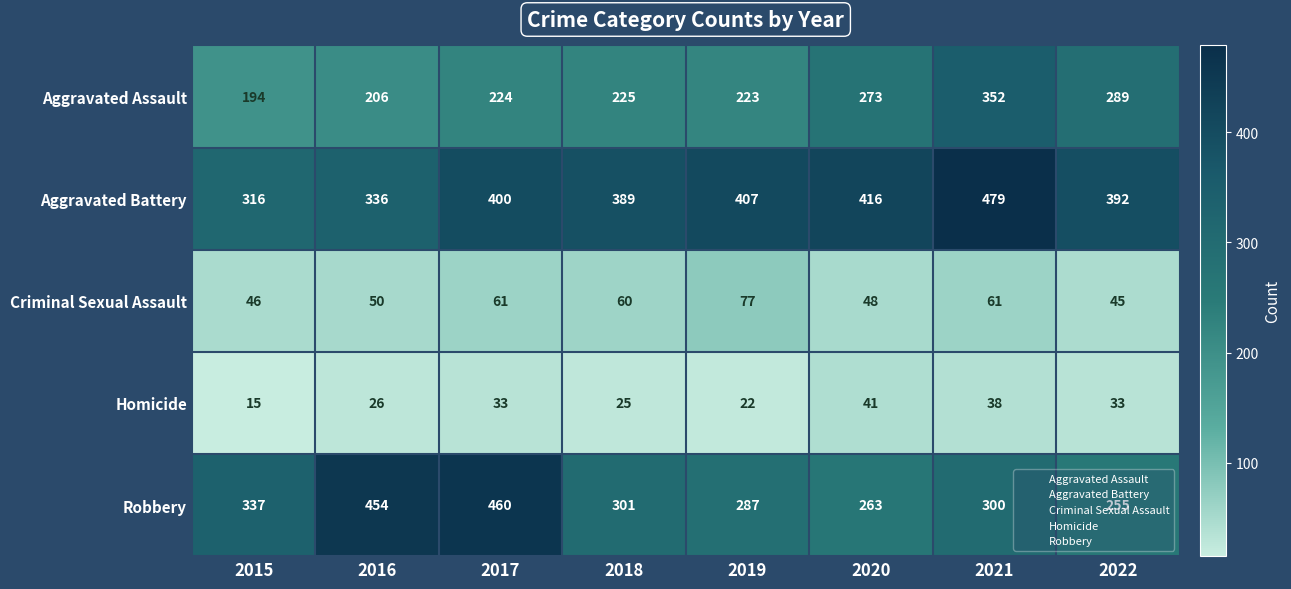

Is it true that Aggravated Battery equals 97 at 2018?

False